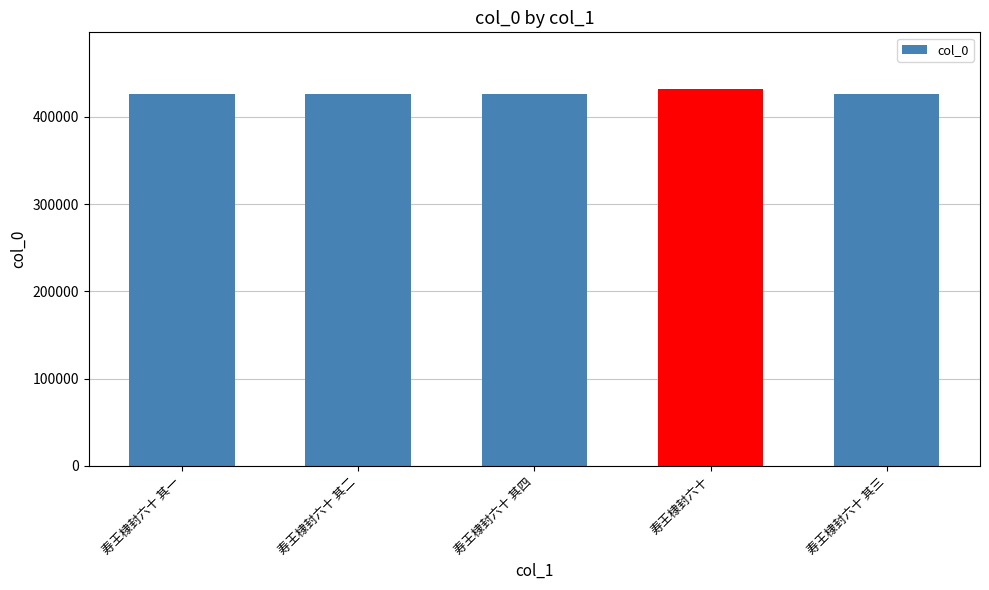

How many data points are less than 426684?

2